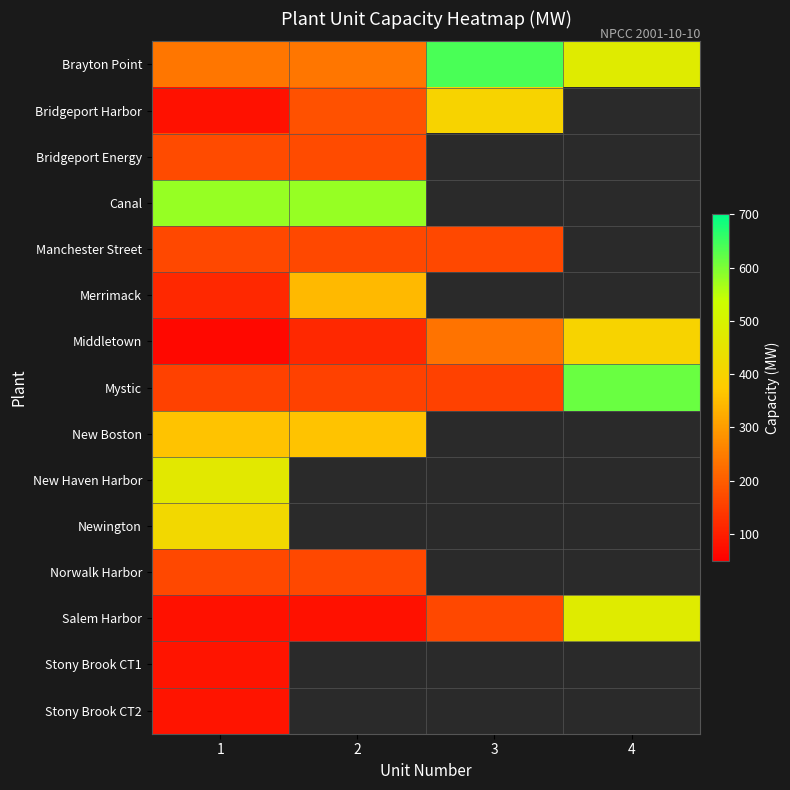

What is the sum of the Mystic values at 2 and 1?

310.0